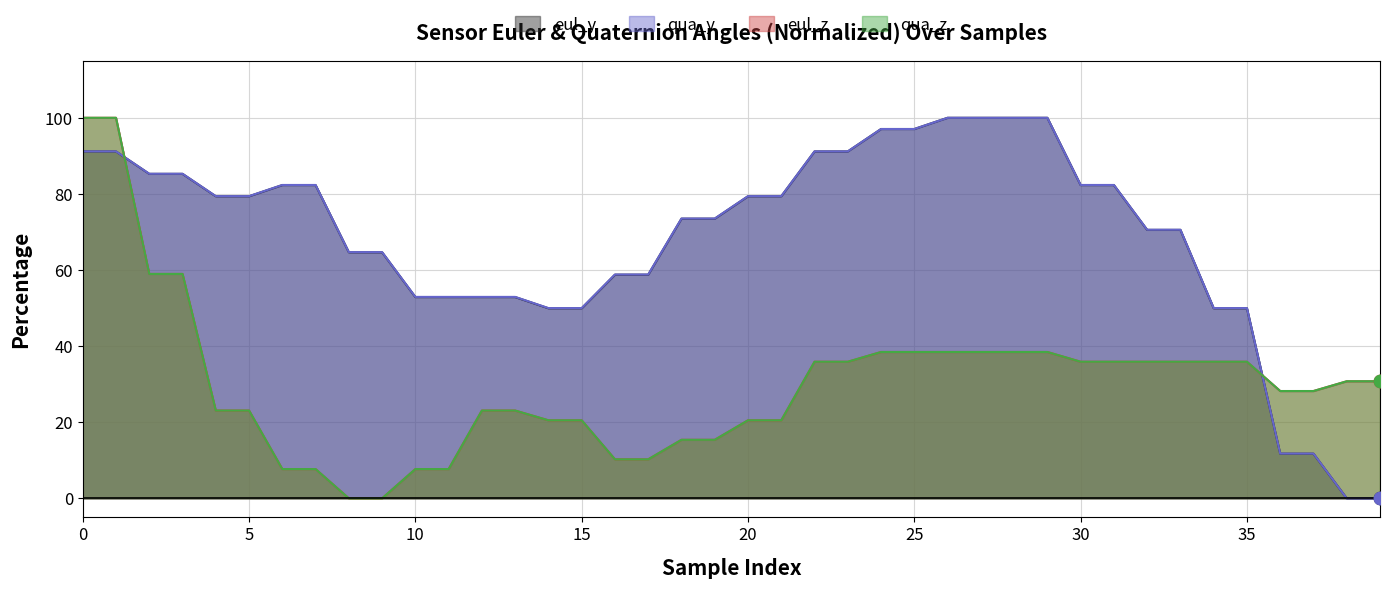

What are all the series names shown in the legend?

eul_y, qua_y, eul_z, qua_z